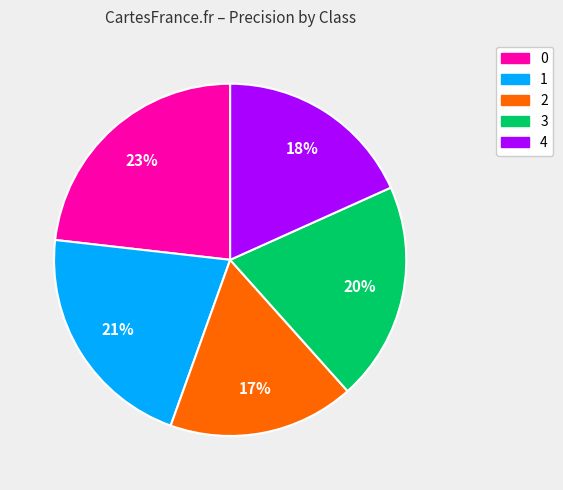

To the nearest percent, what is the combined percentage of 3 and 2?

37%